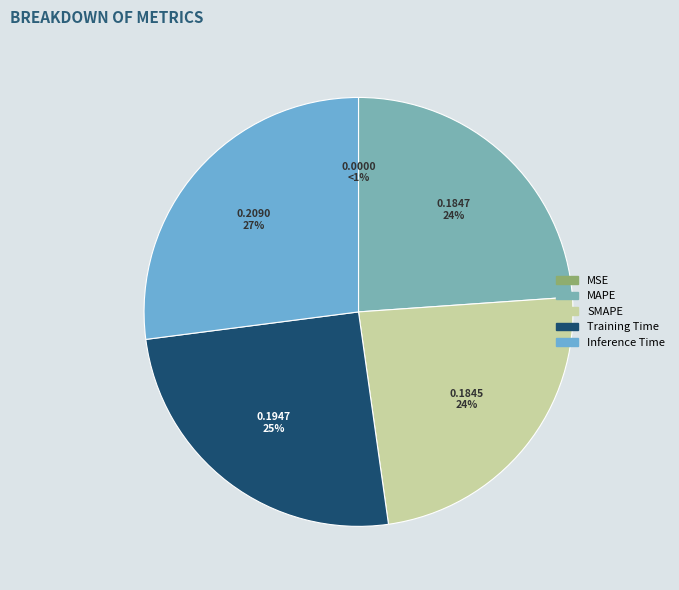

Does Training Time account for over 50% of the chart?

No